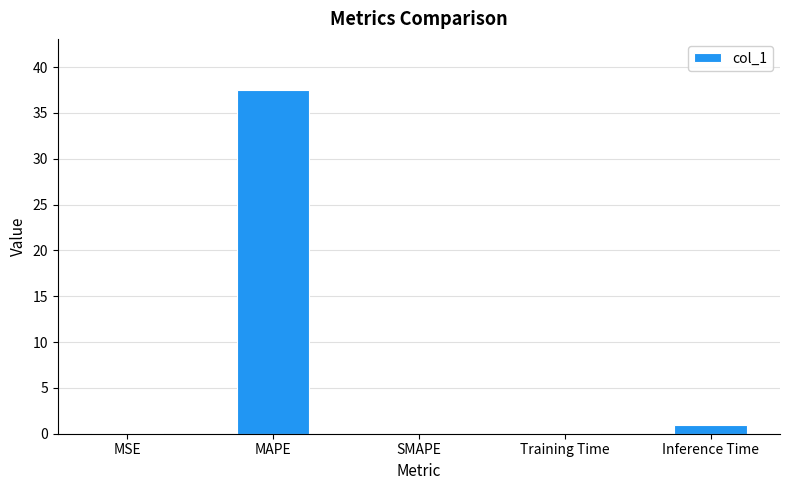

What is the sum of all values?

38.5